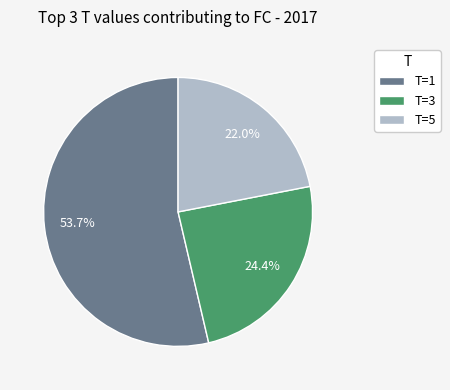

What portion of the pie excludes T=3?

75.6%